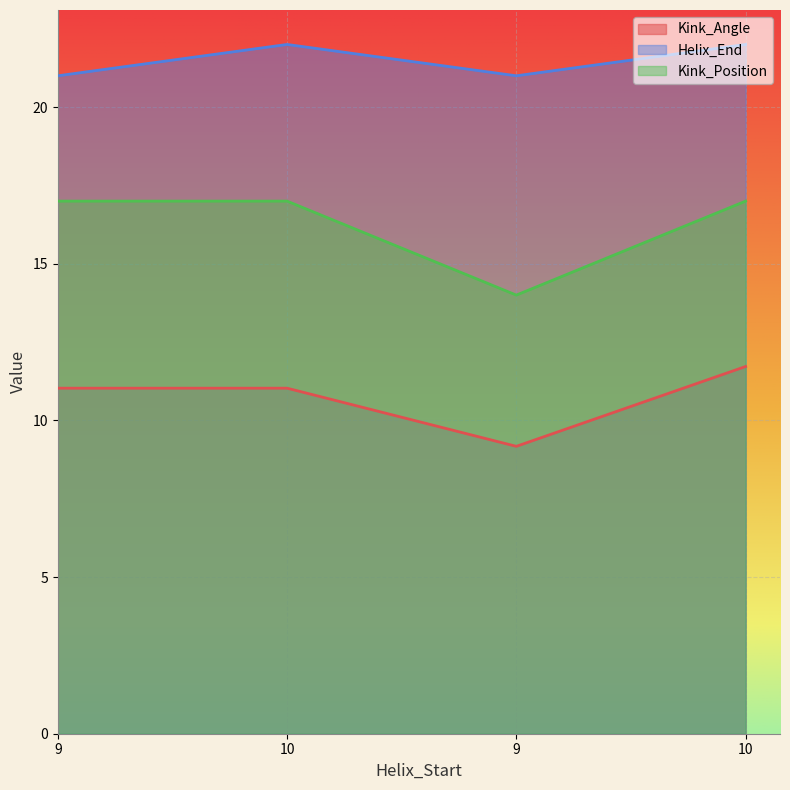

What is the label of the 2nd point from the left?

10